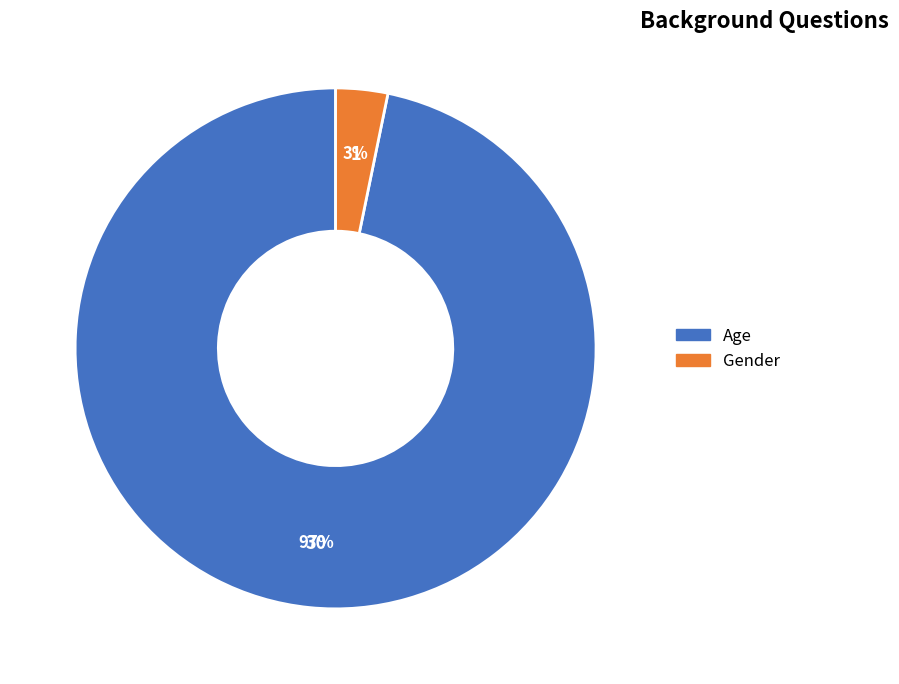

What percentage is the Age slice, to the nearest percent?

97%